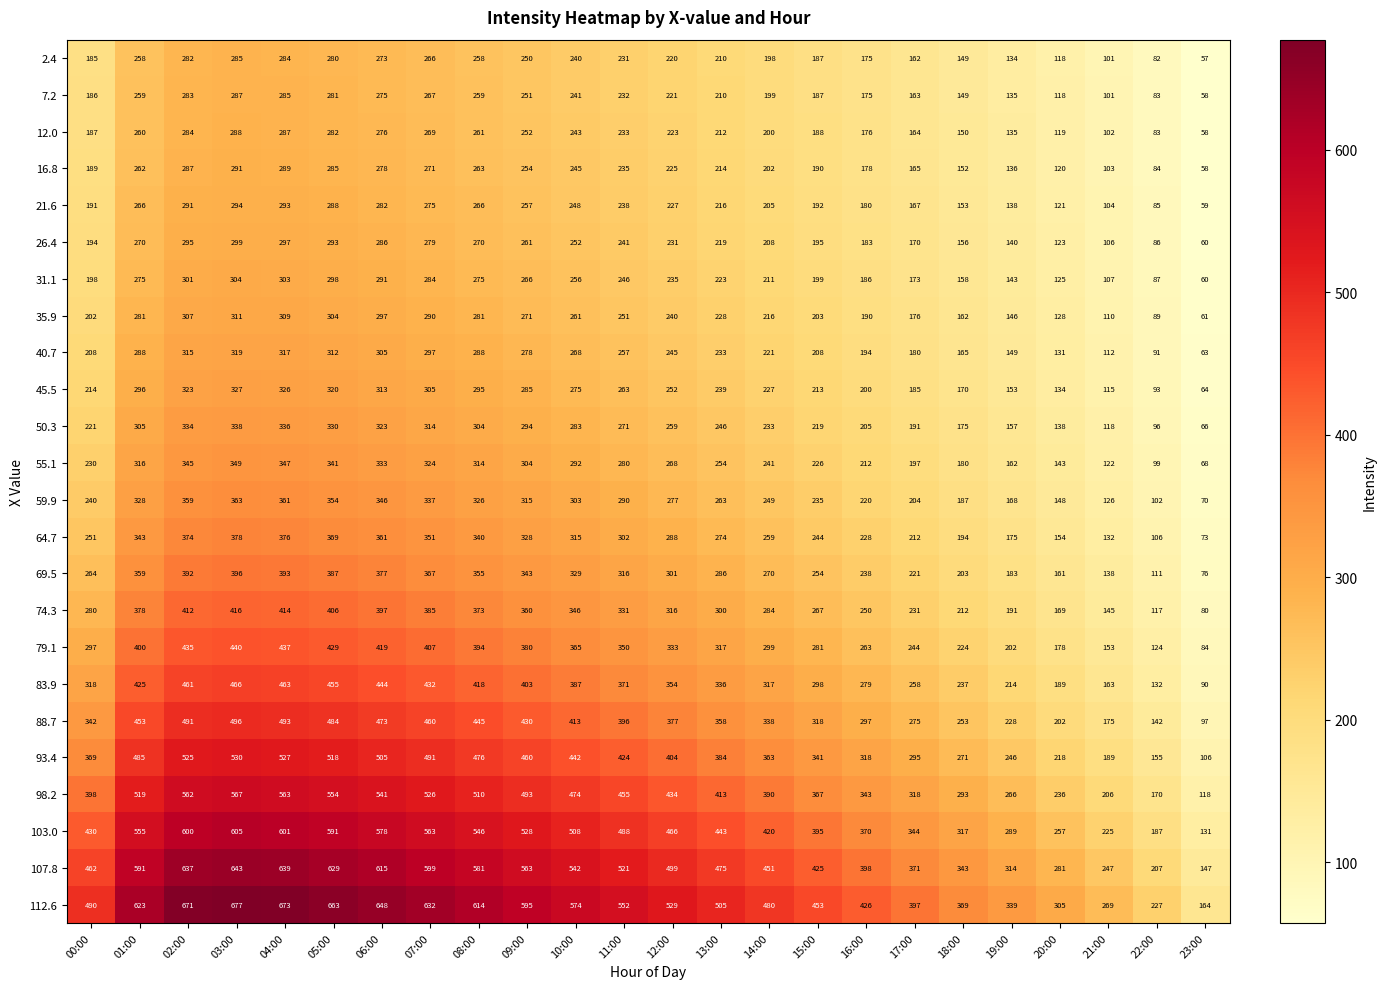

How many series are shown in this chart?

24